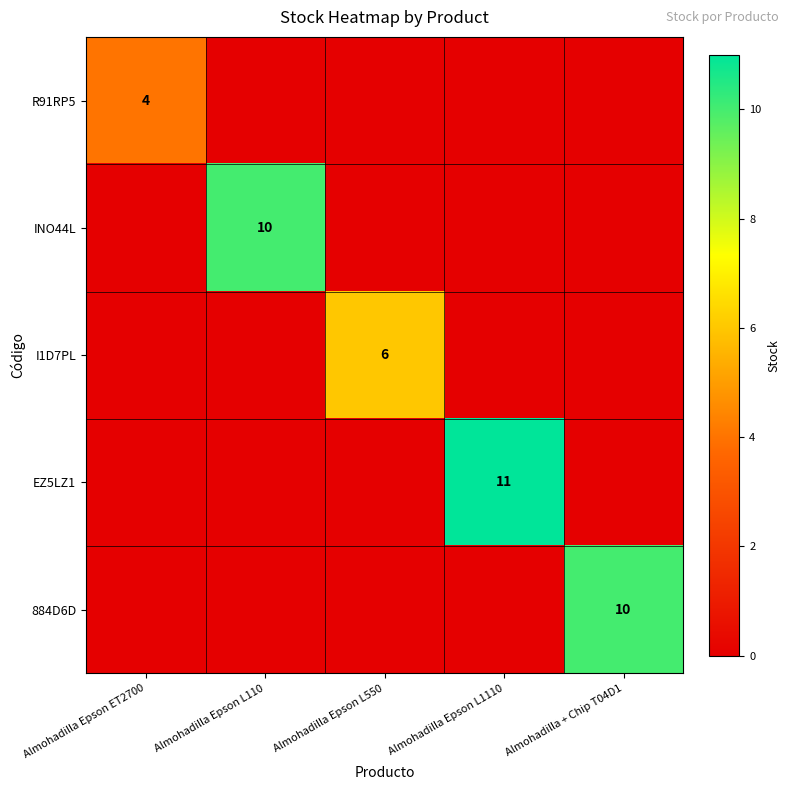

What is the spread (max minus min) of values at Almohadilla Epson ET2700?

4